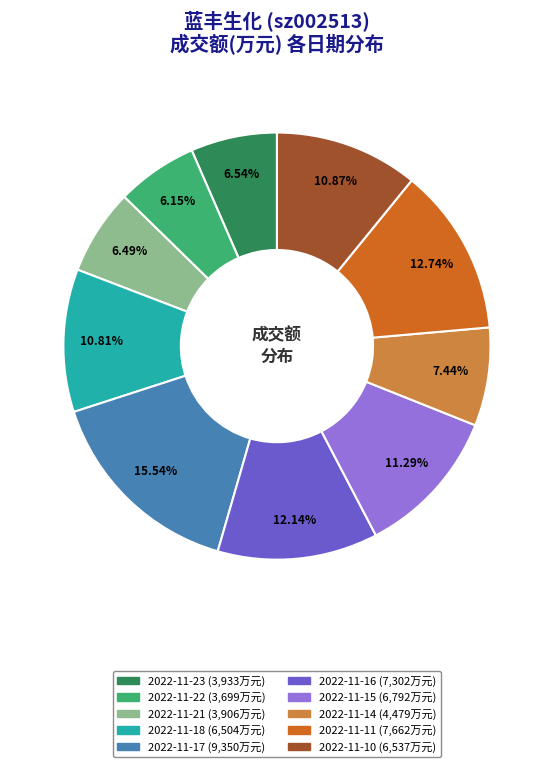

Does any single category account for the majority?

No